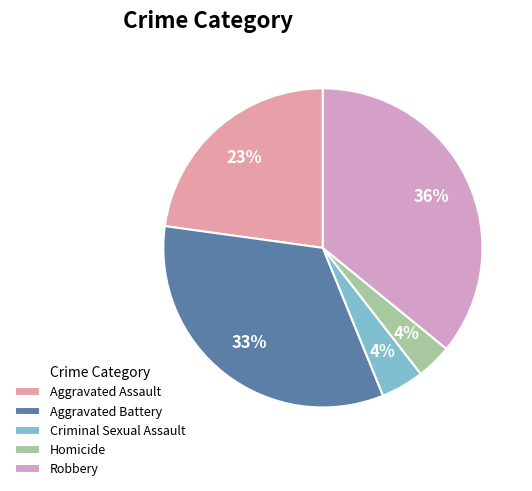

Which slice is the largest?

Robbery